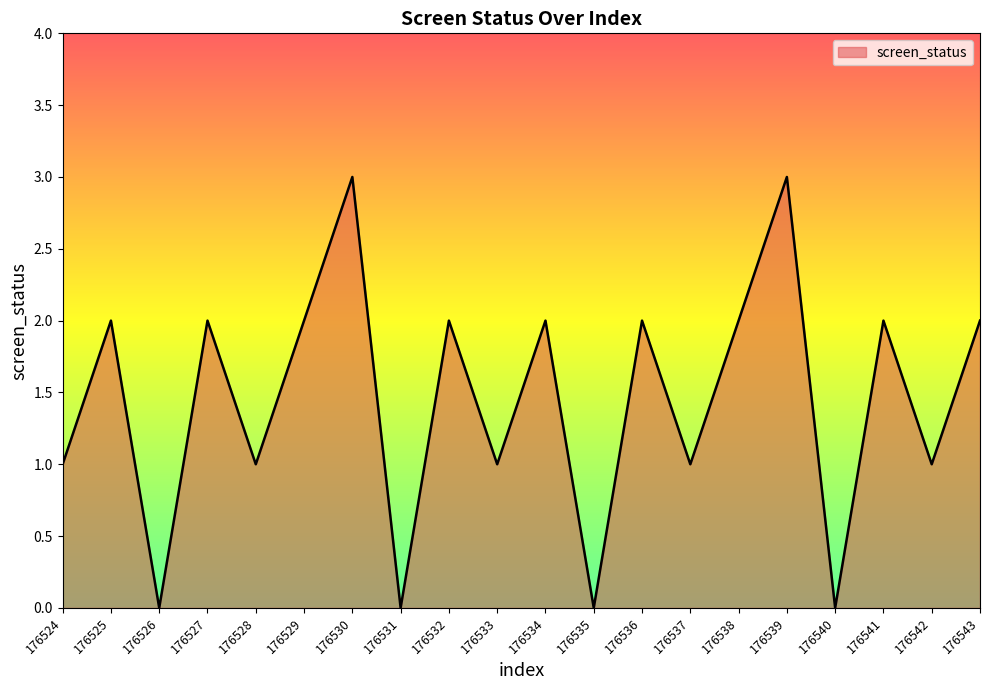

Reading left to right, extract all data points from this chart.

176524=1	176525=2	176526=0	176527=2	176528=1	176529=2	176530=3	176531=0	176532=2	176533=1	176534=2	176535=0	176536=2	176537=1	176538=2	176539=3	176540=0	176541=2	176542=1	176543=2